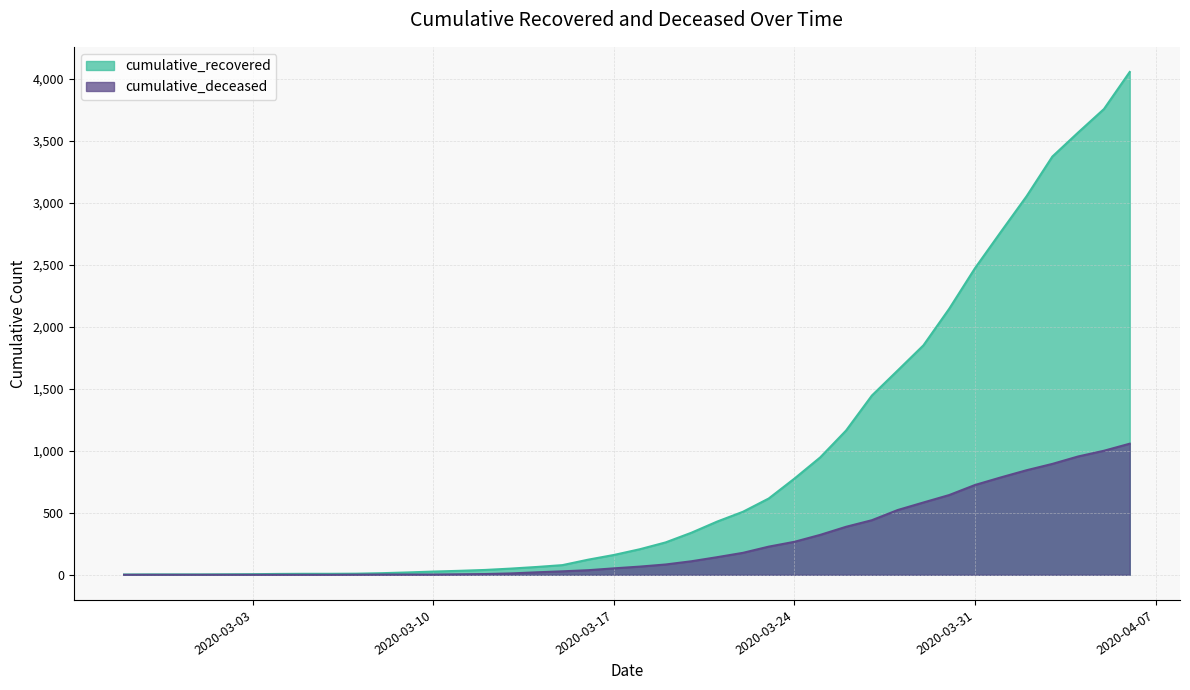

Between 2020-04-06 and 2020-03-28, which is larger?

2020-04-06